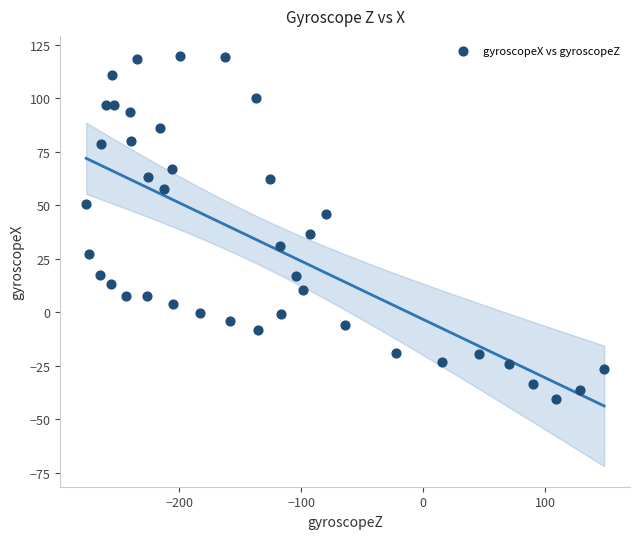

What Y value in the scatter plot is closest to 39?

36.4